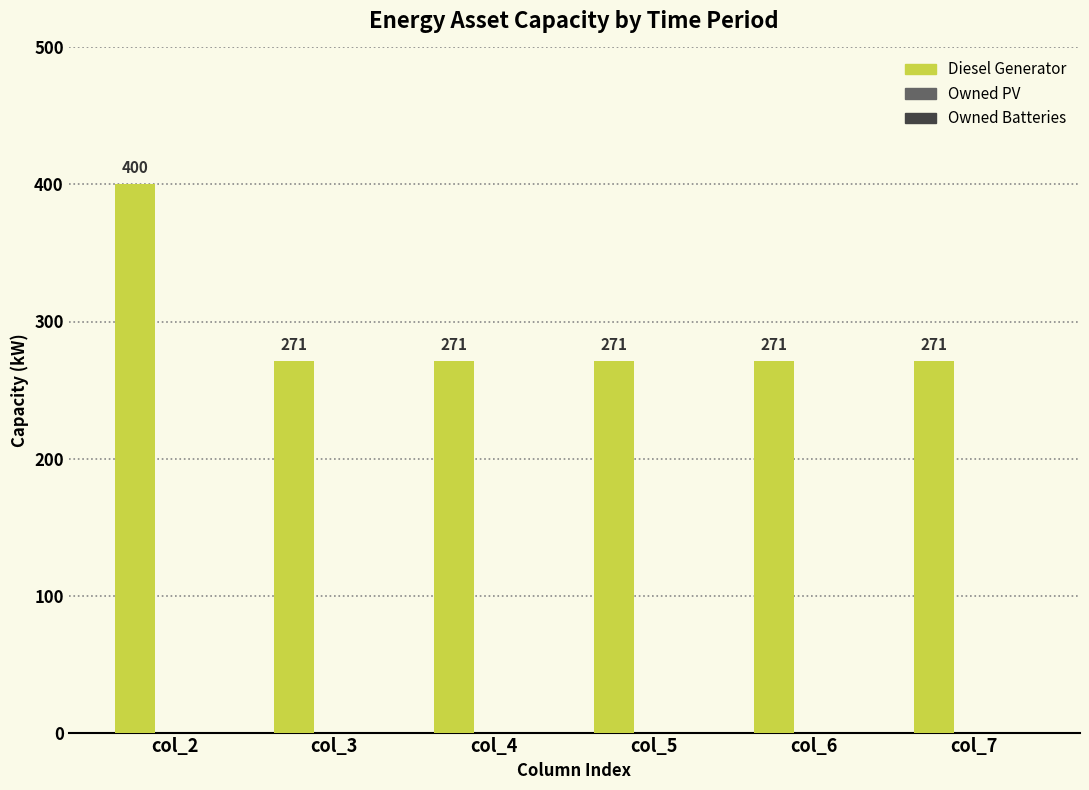

Approximately how many times larger is the value at col_2 compared to col_5?

1.5